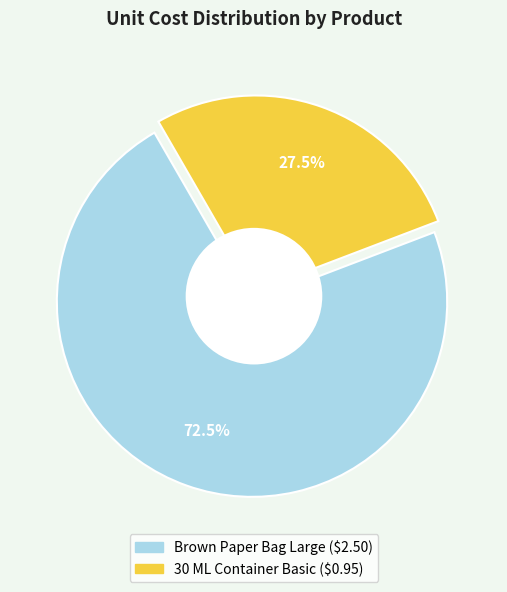

Rank the categories by value from highest to lowest.

Brown Paper Bag Large, 30 ML Container Basic